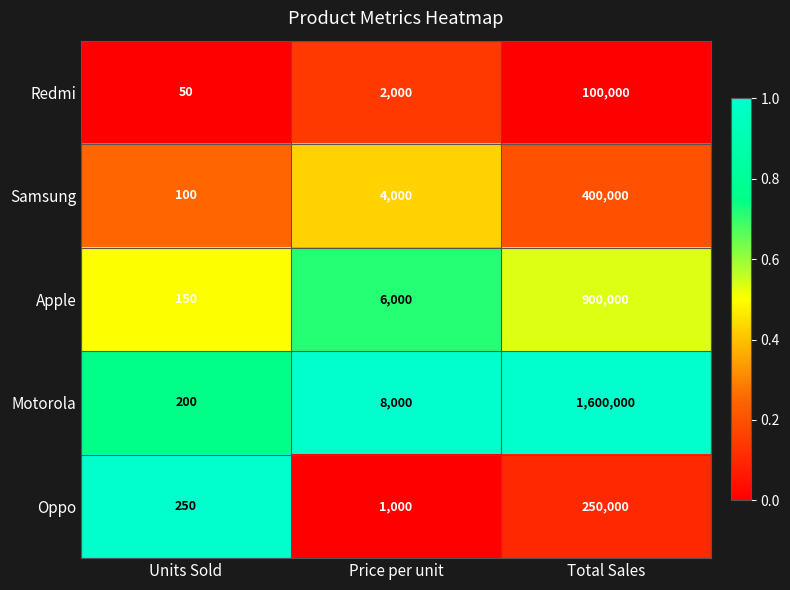

True or false: Motorola has a value of 262 at Units Sold.

False